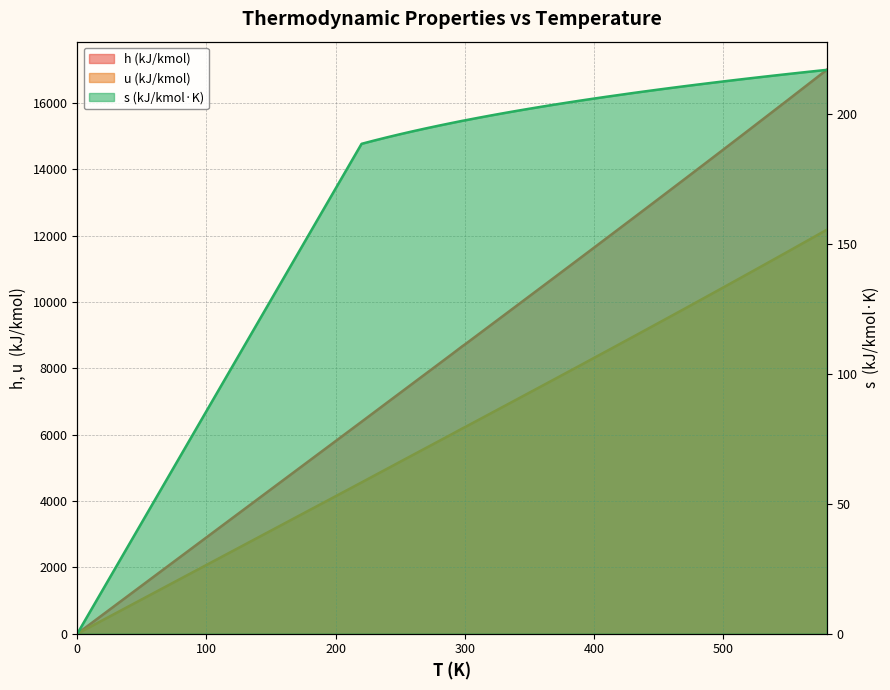

Read the h (kJ/kmol) value at 570.

16701.0